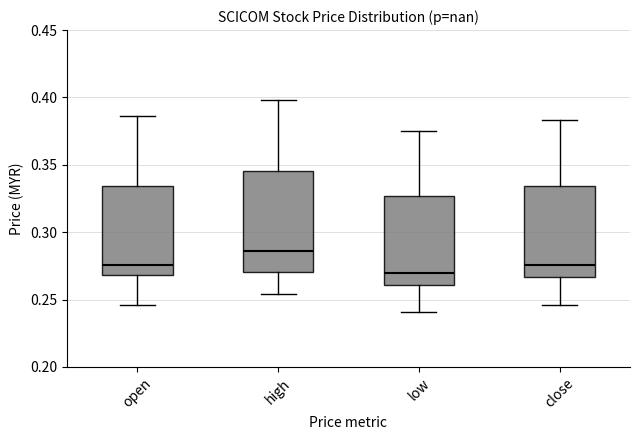

Where is the upper edge of the box for low on the y-axis? The values are not printed on the chart, so give them approximately, as read against the axis.

0.325